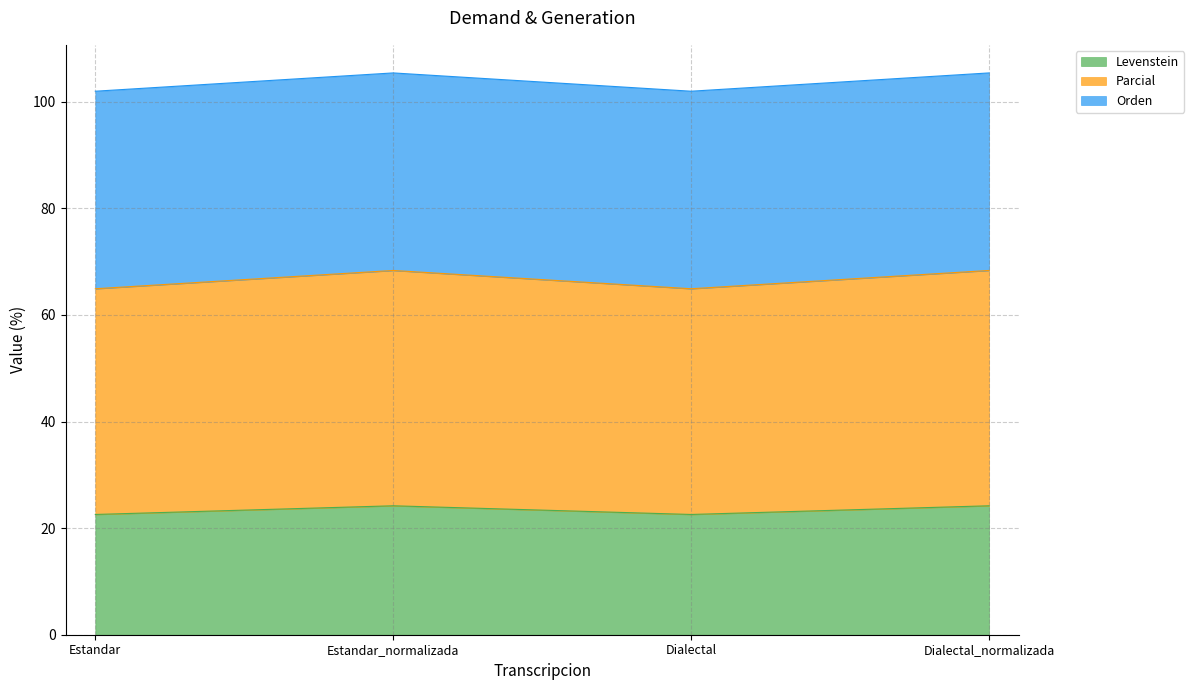

At which label does Levenstein reach its minimum?

Estandar